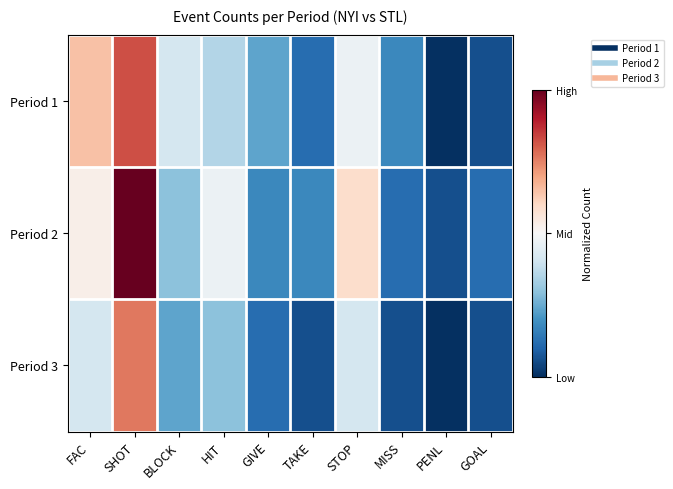

How many series are shown in this chart?

3